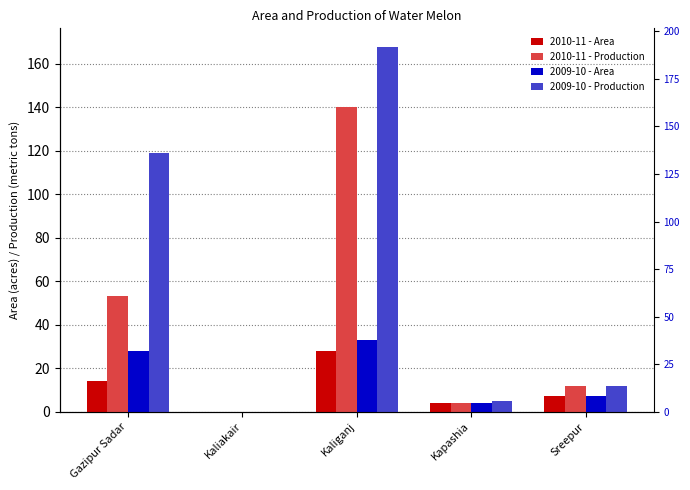

At how many categories does at least one series exceed 89?

2